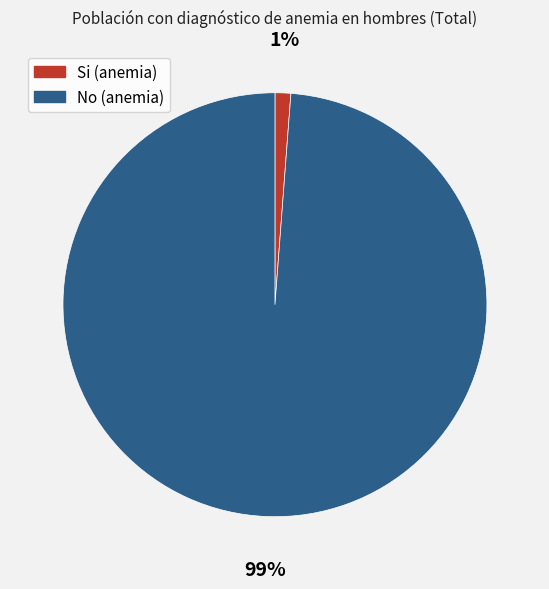

To the nearest percent, what percentage of the pie is Si?

1%